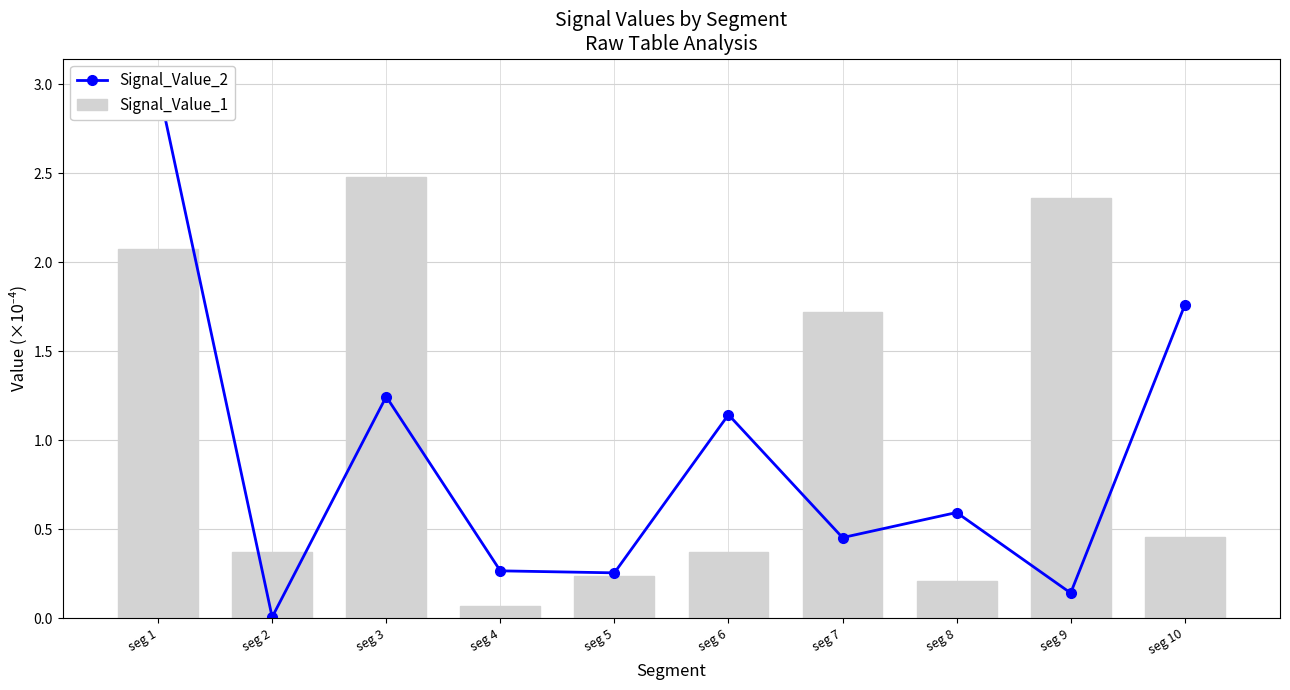

Reading left to right, transcribe all the data shown in this chart.

Signal_Value_2: 3.0	0.0	1.2	0.3	0.3	1.1	0.5	0.6	0.1	1.8
Signal_Value_1: 2.1	0.4	2.5	0.1	0.2	0.4	1.7	0.2	2.4	0.5